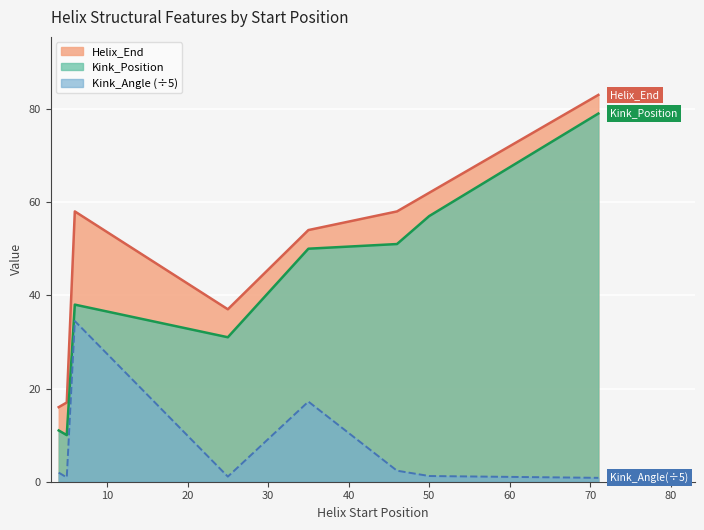

What are all the series names shown in the legend?

Helix_End, Kink_Position, Kink_Angle (÷5)